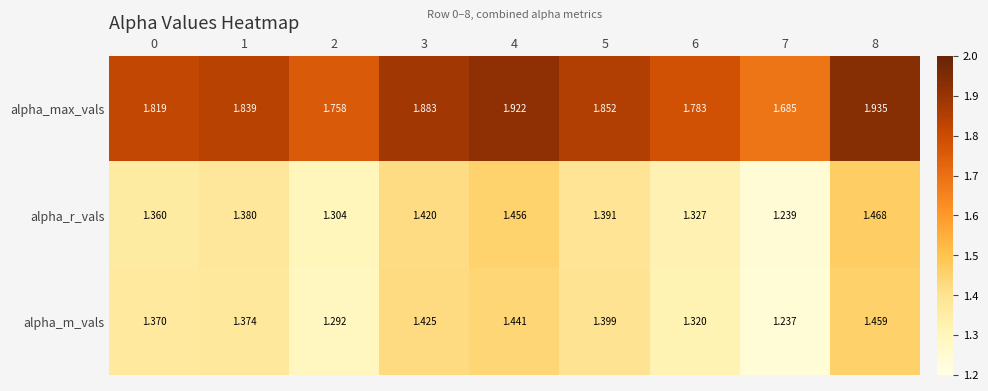

Rank the series by their maximum value, from lowest to highest.

alpha_m_vals, alpha_r_vals, alpha_max_vals